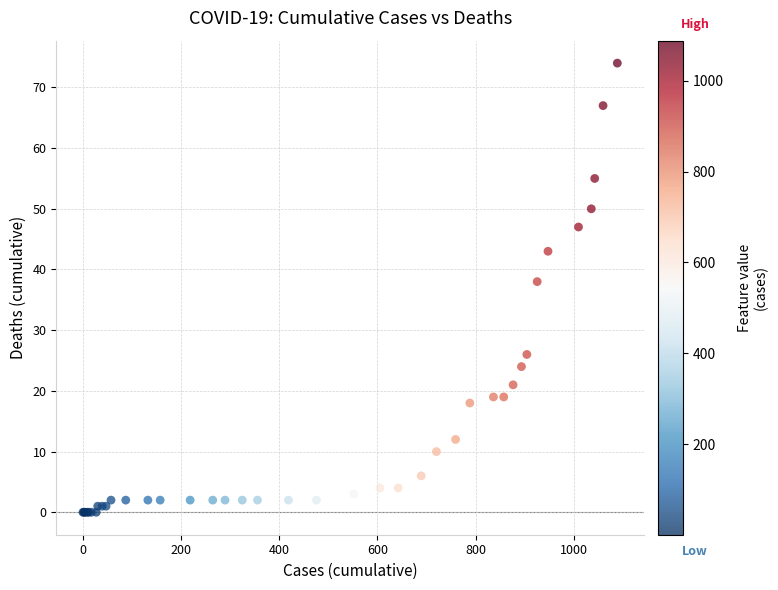

What Y value in the scatter plot is closest to 37?

38